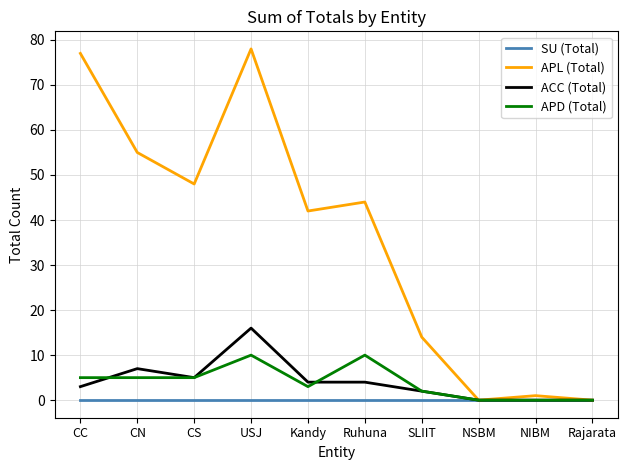

What is the greatest value displayed?

78